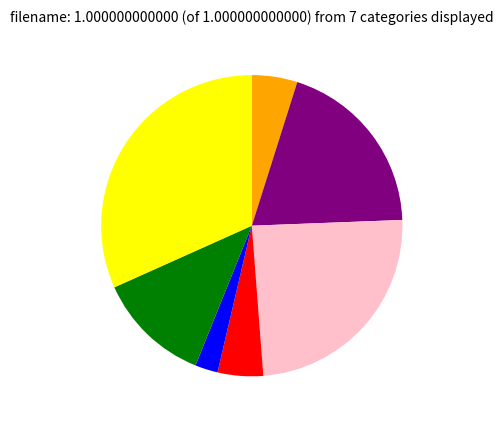

Is there any slice that represents more than half of the pie?

No